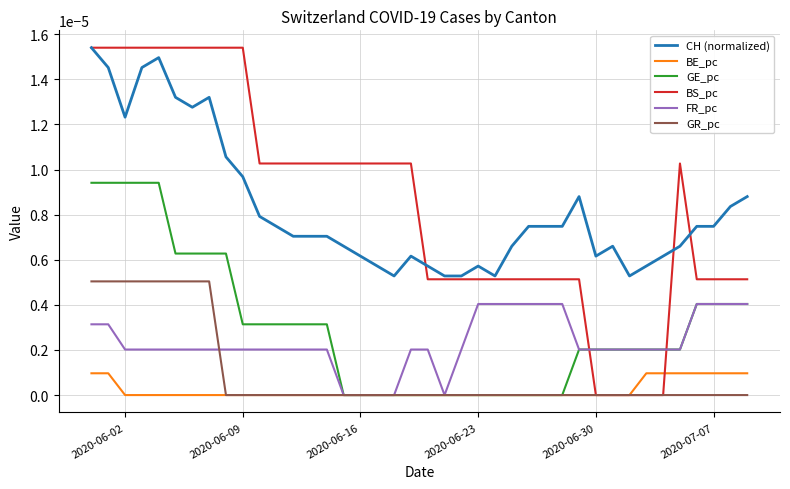

Which series has the largest range (max minus min)?

BS_pc